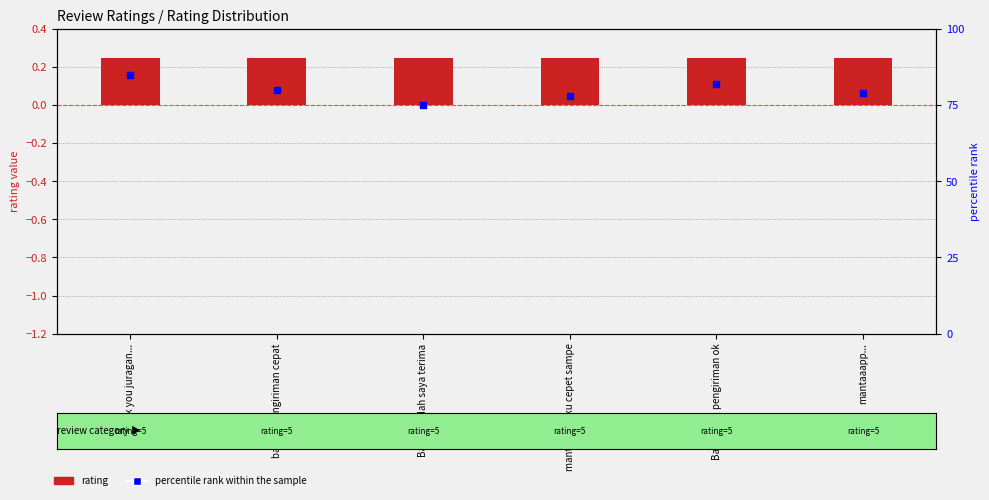

Which series contains the lowest Y value?

rating